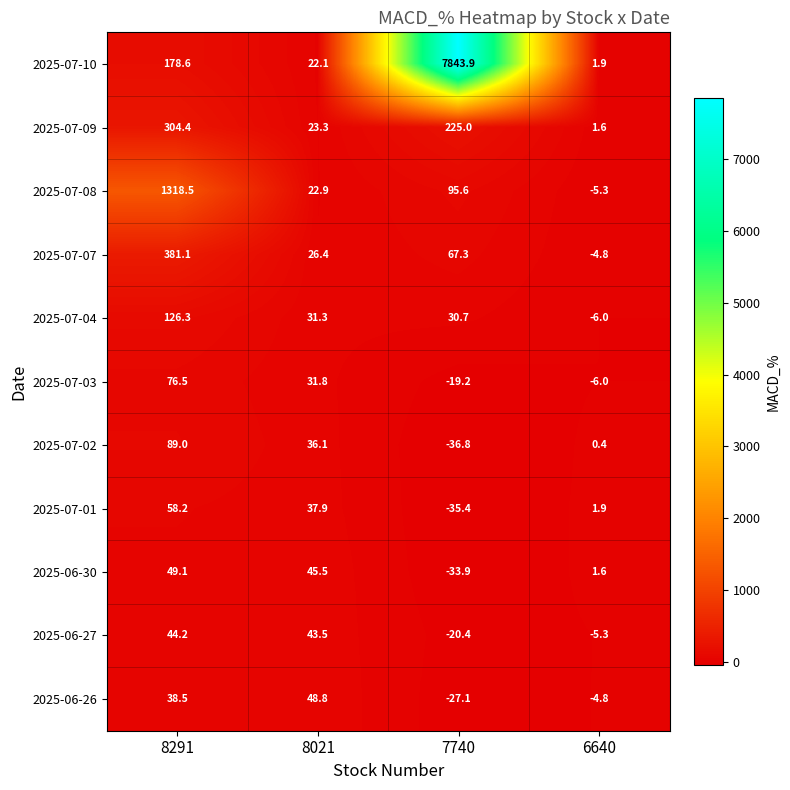

What is the sum of the 2025-06-27 values at 6640 and 8291?

38.9